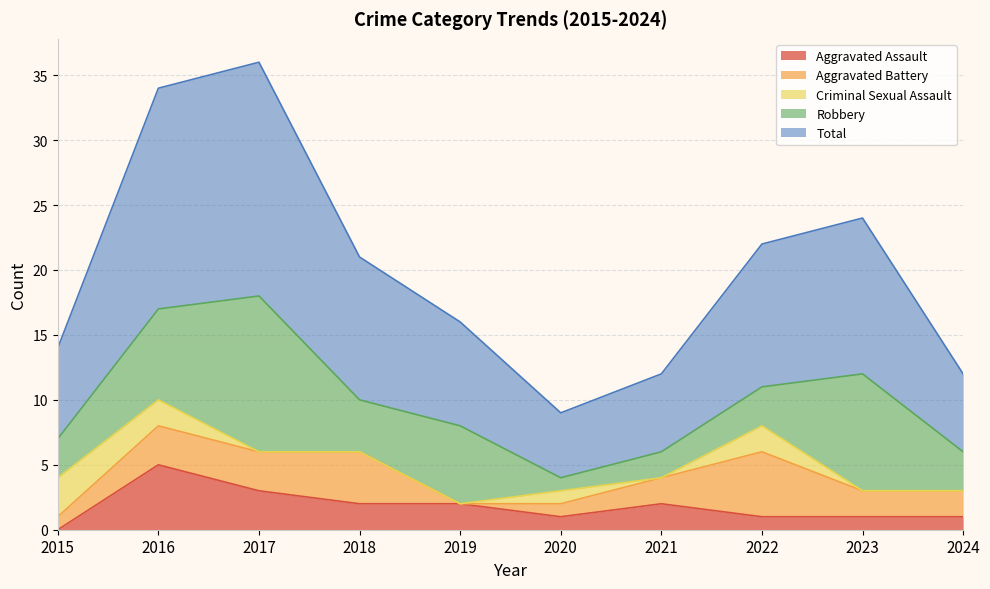

Which series has the largest total across all categories?

Total